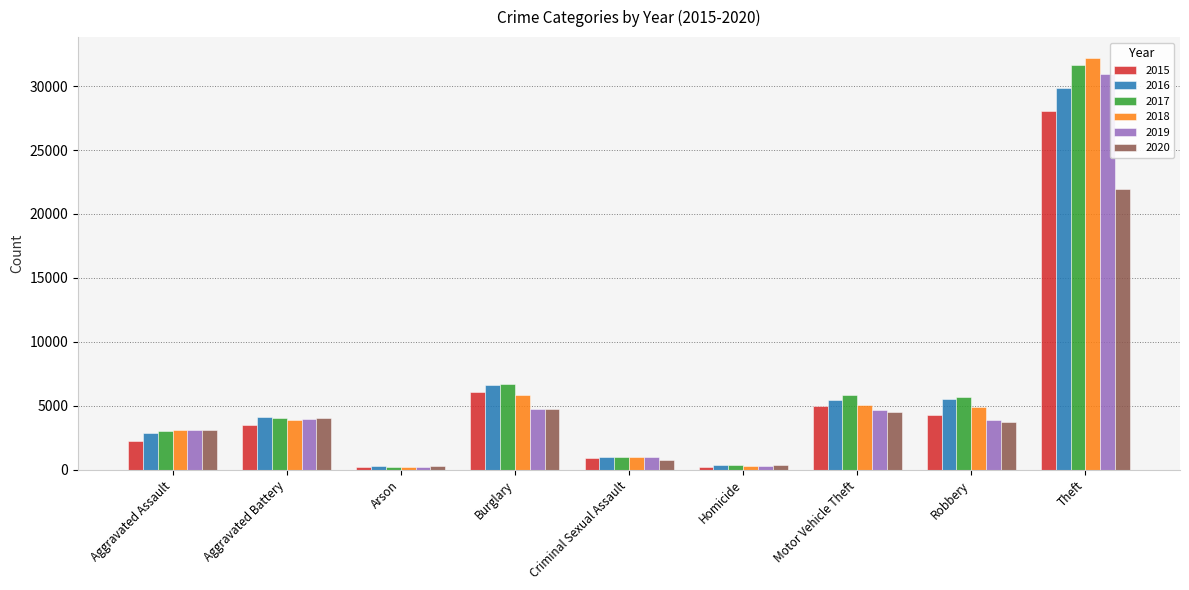

What is the difference between the 2019 values at Aggravated Battery and Motor Vehicle Theft?

684